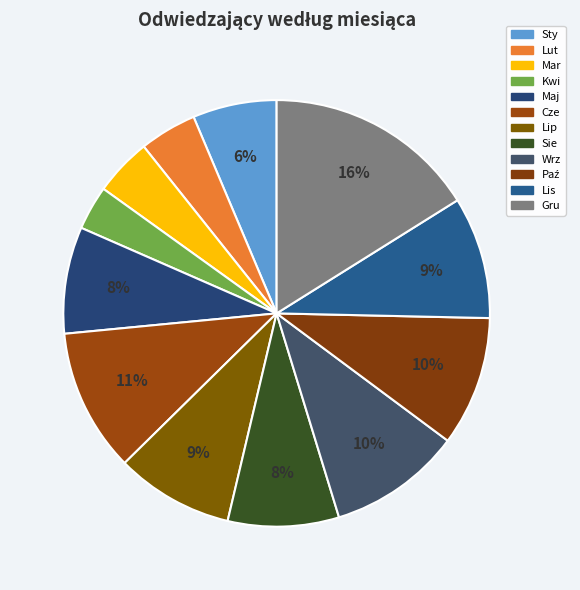

Rank the categories by value from lowest to highest.

Kwi, Lut, Mar, Sty, Maj, Sie, Lip, Lis, Paź, Wrz, Cze, Gru